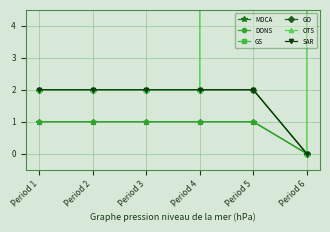

Is it true that SAR equals 2 at Period 2?

True